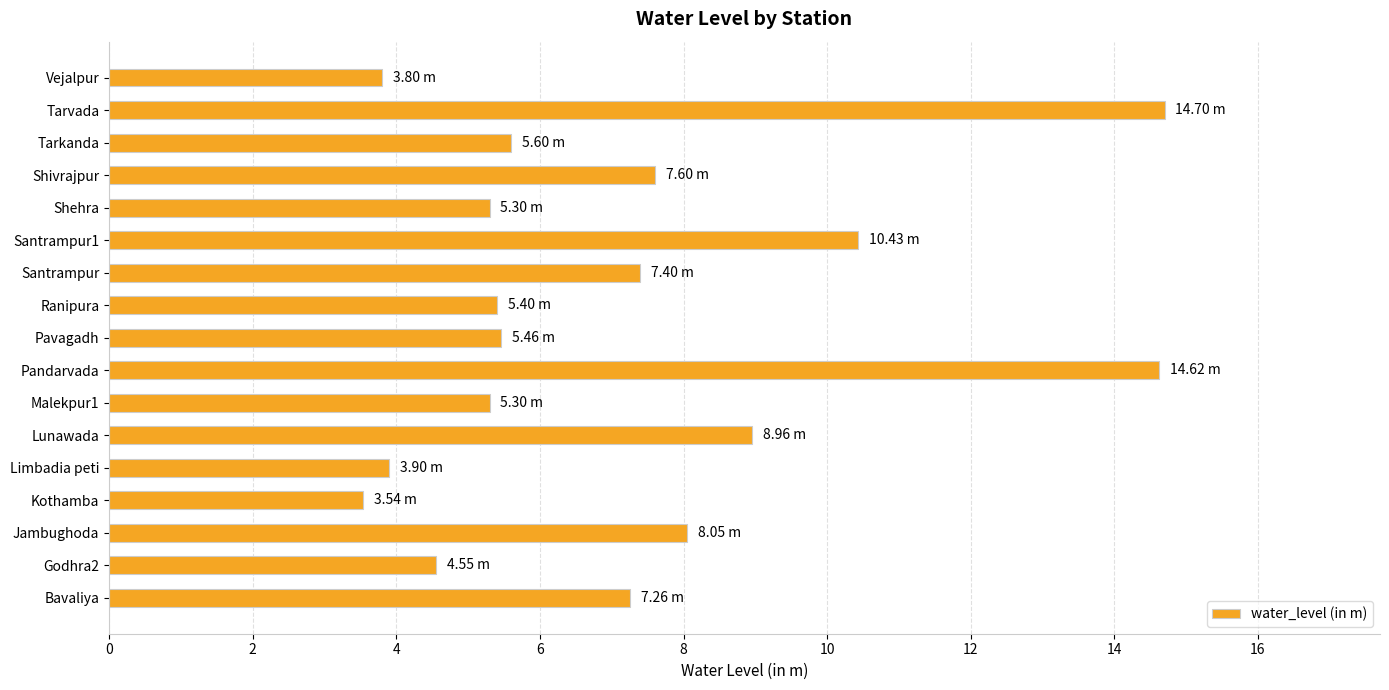

What is the sum of the values at Pandarvada and Godhra2?

19.2